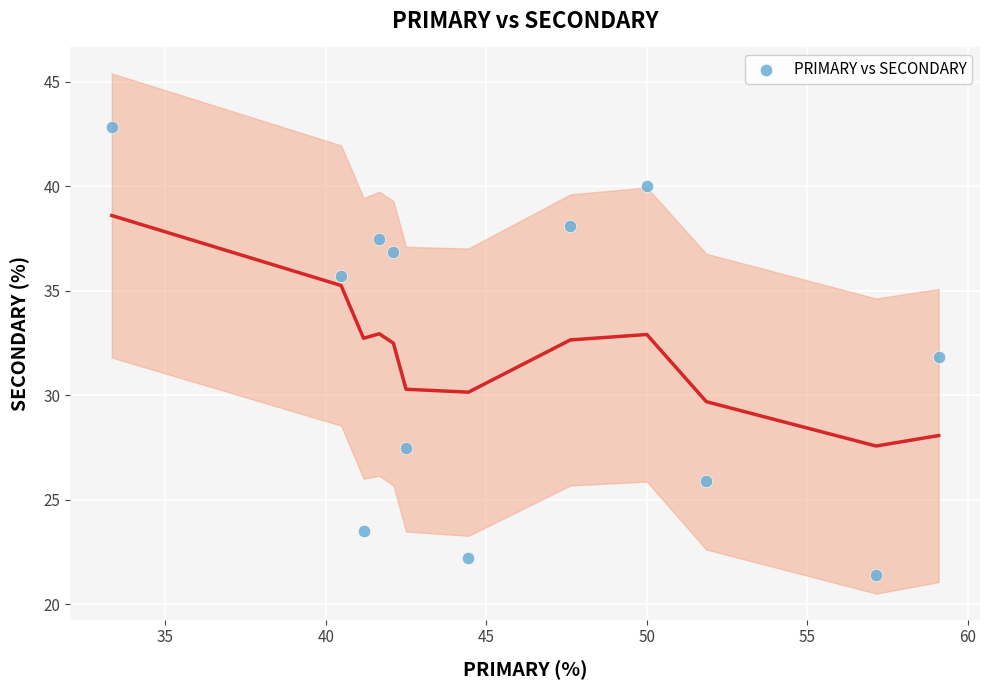

What is the range of Y values (max minus min)?

21.4